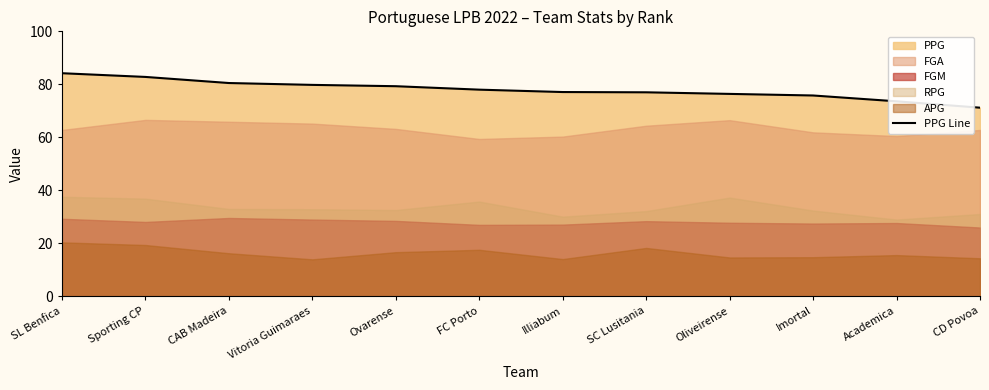

What is the change in value from Illiabum to Imortal?

-1.3